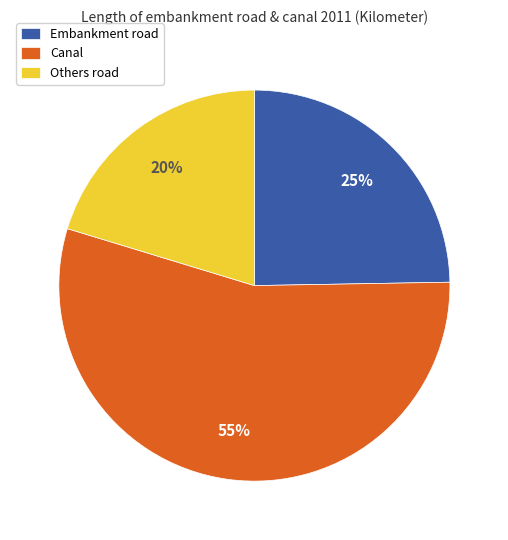

Combined, do Canal and Embankment road account for over 50%?

Yes